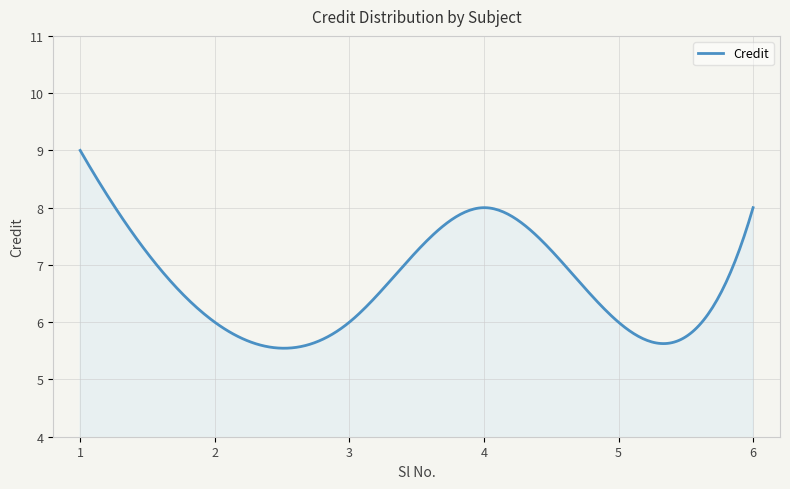

What is the greatest value displayed?

9.0